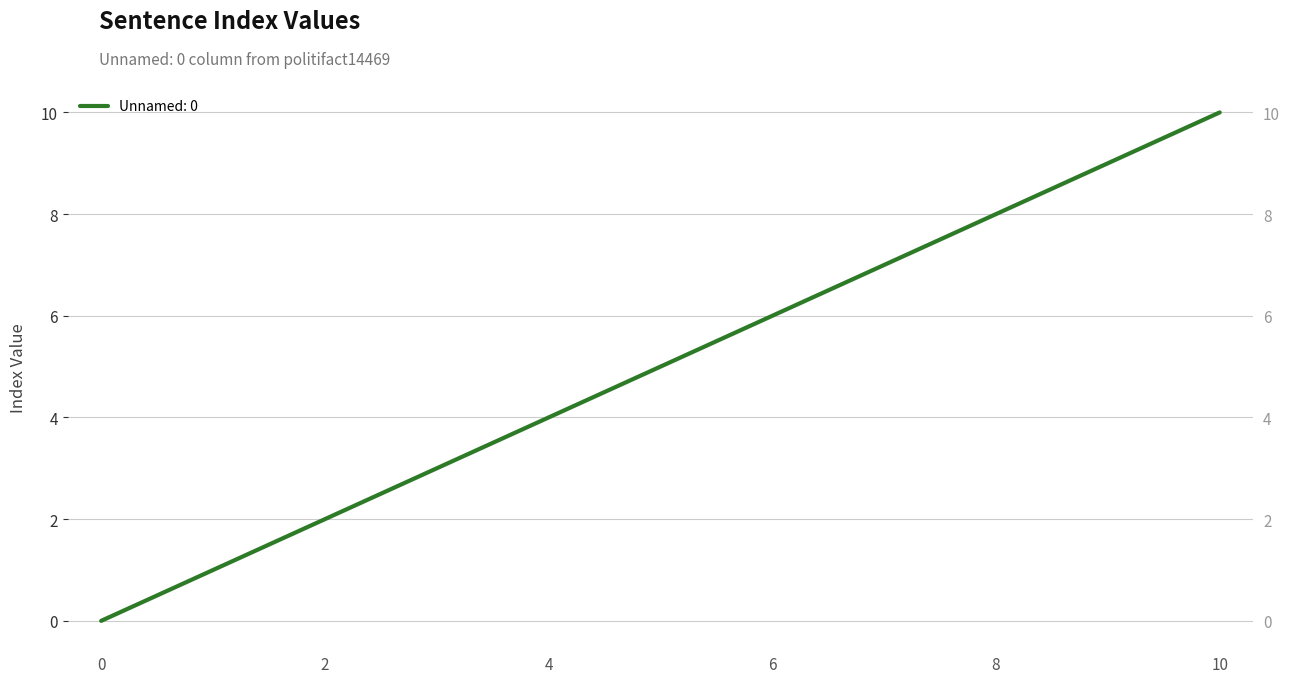

What is the difference between the maximum and minimum values?

10